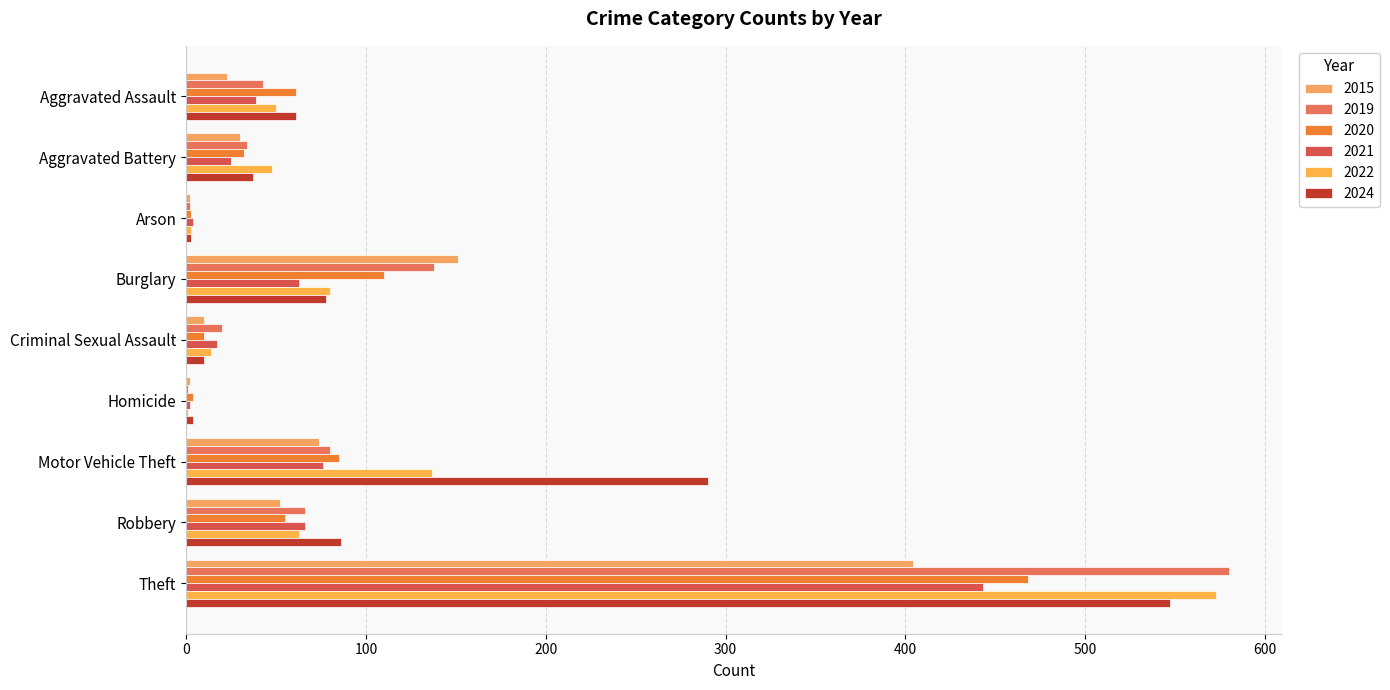

How many distinct data groups are displayed?

6